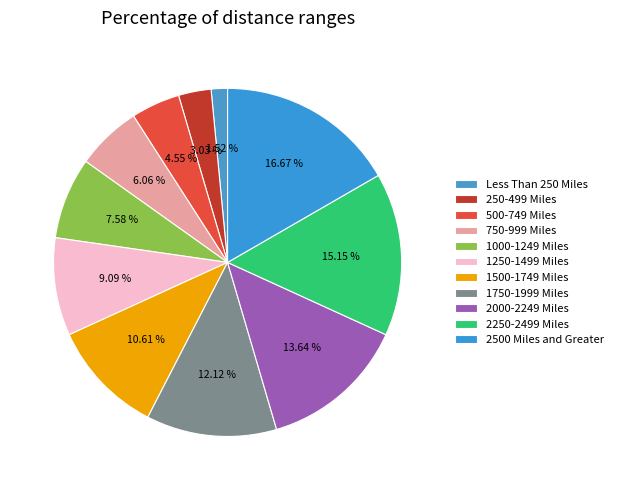

How many segments does this pie chart have?

11